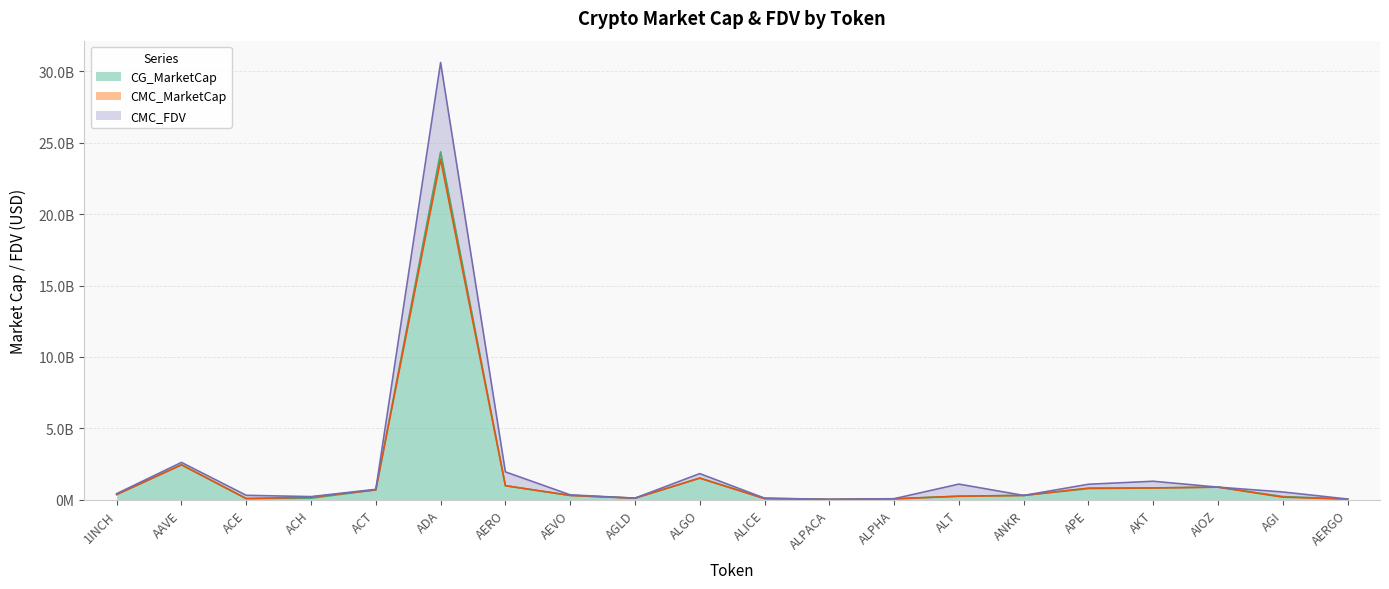

What is the label of the 9th point from the left?

AGLD